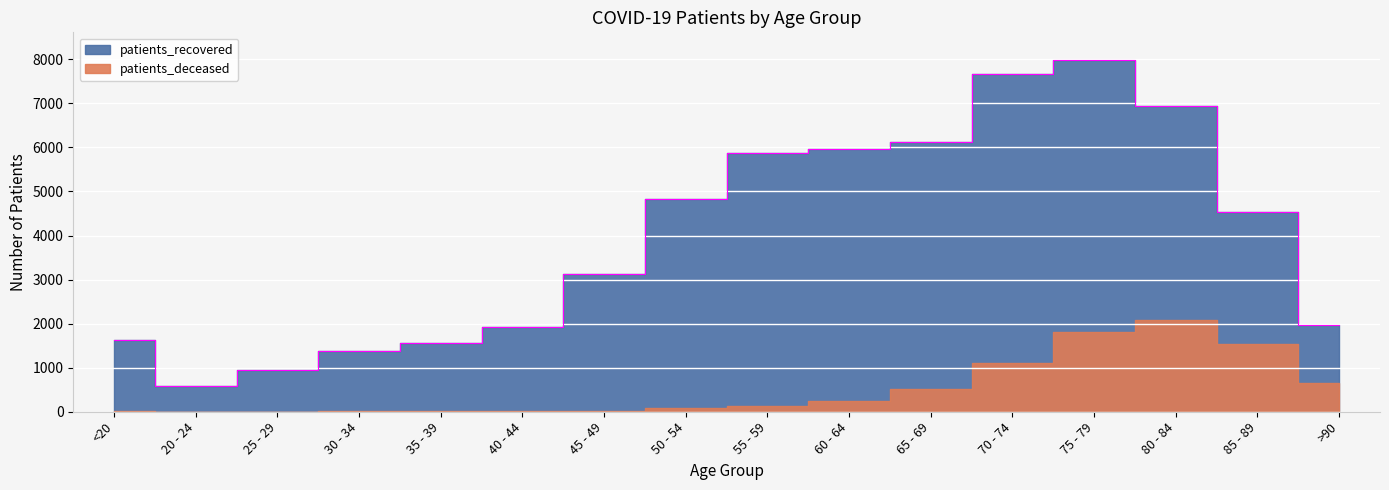

What is the label of the 3rd point from the left?

25 - 29